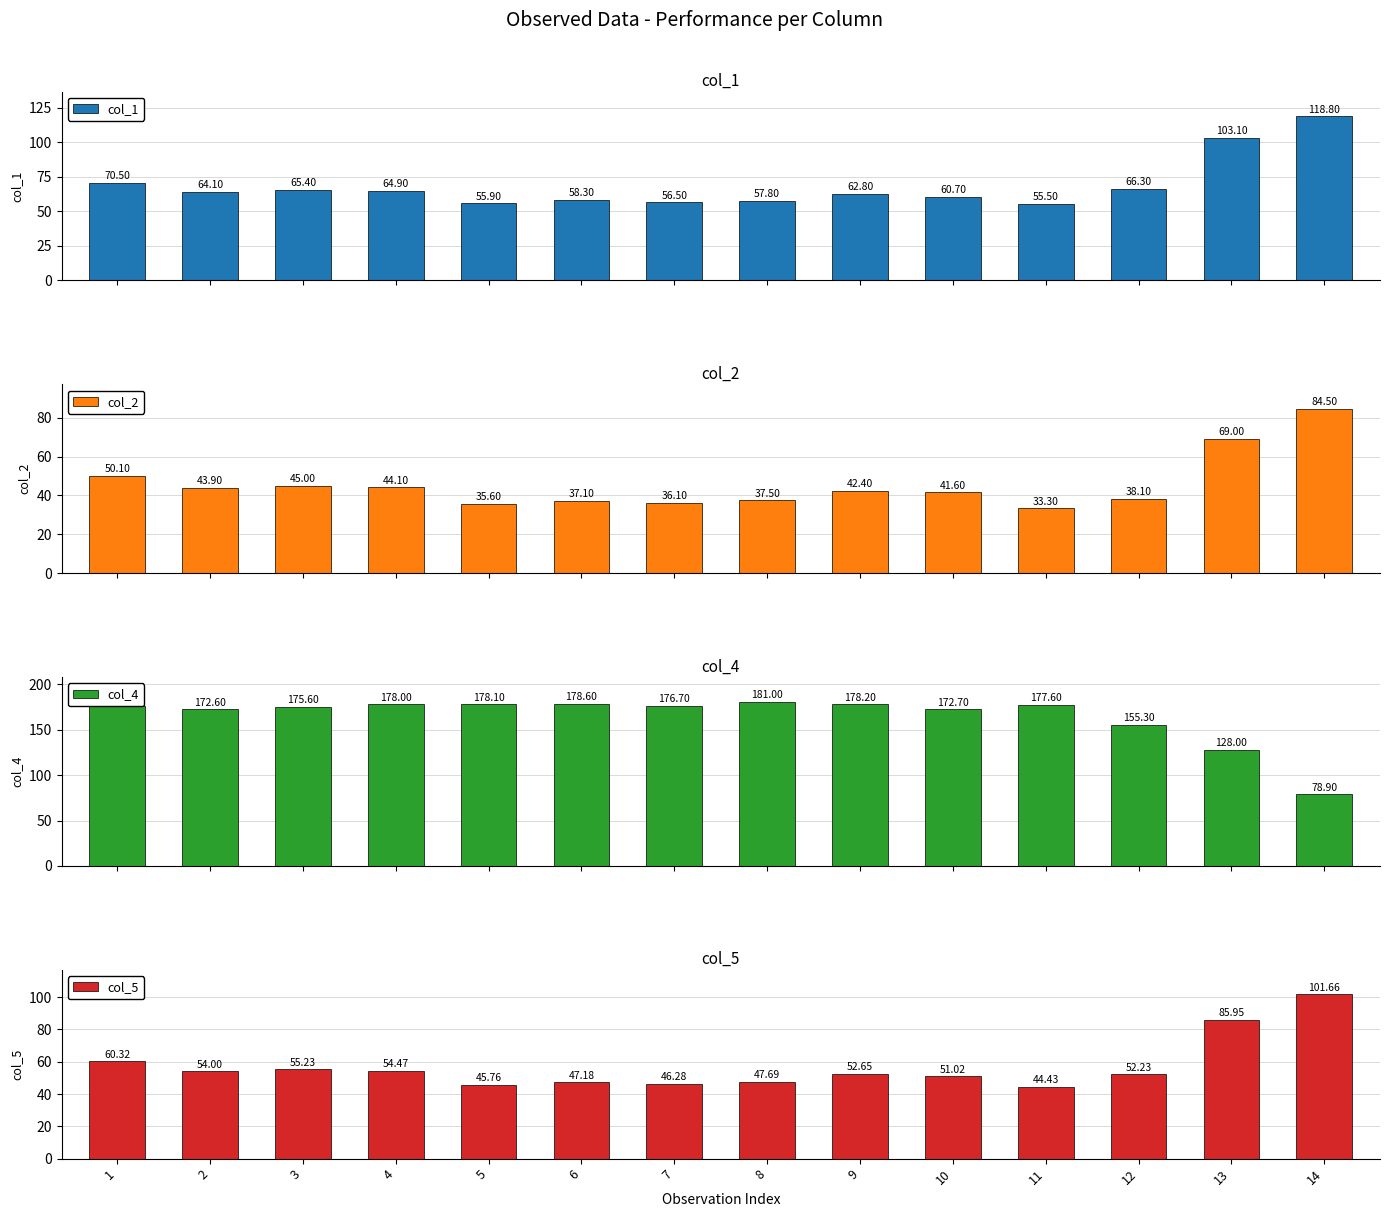

What is the approximate value of col_1 at 9?

62.8